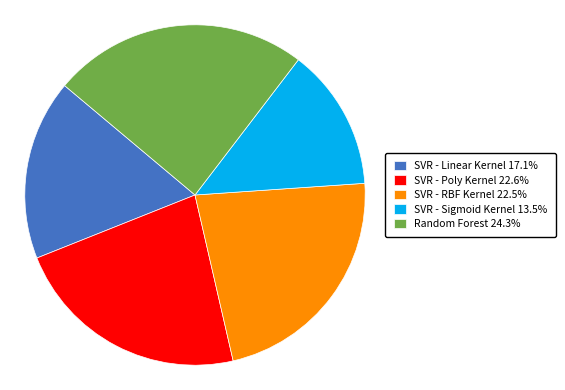

How many slices are in this pie chart?

5